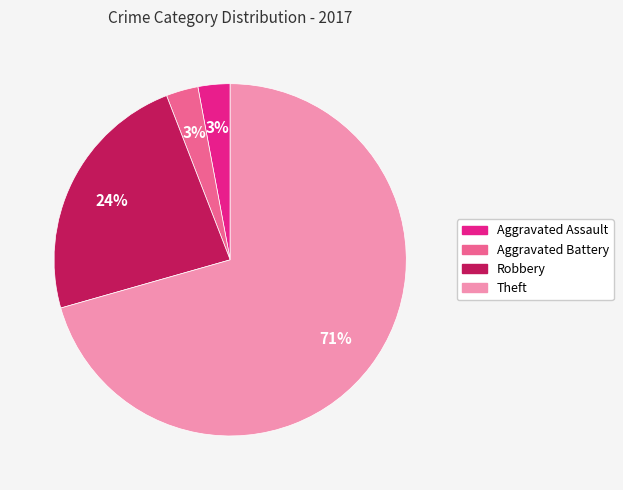

Which slice is the largest?

Theft